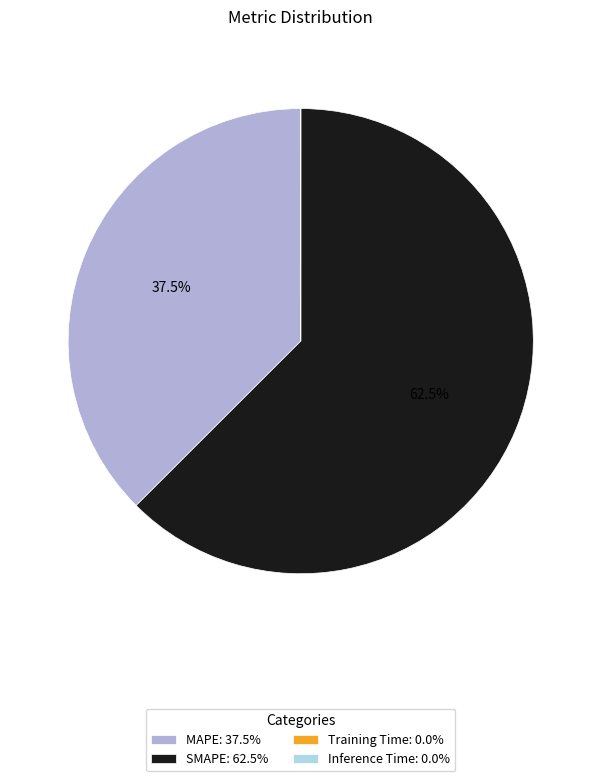

Which has a higher value, MAPE: 37.5% or SMAPE: 62.5%?

SMAPE: 62.5%